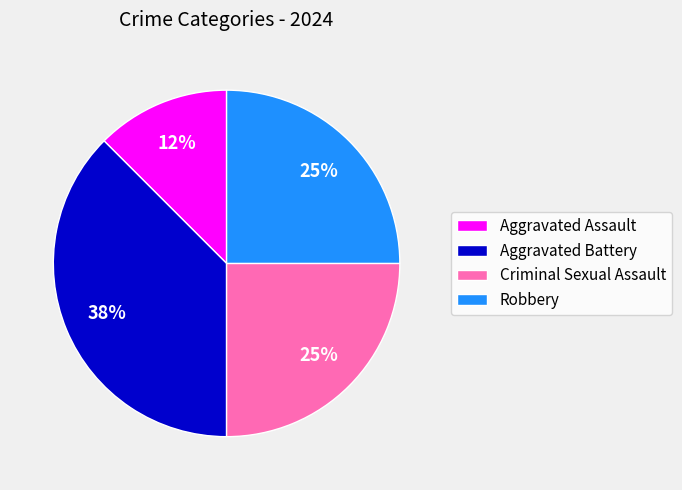

Approximately how many times larger is the value at Aggravated Battery compared to Criminal Sexual Assault?

1.5